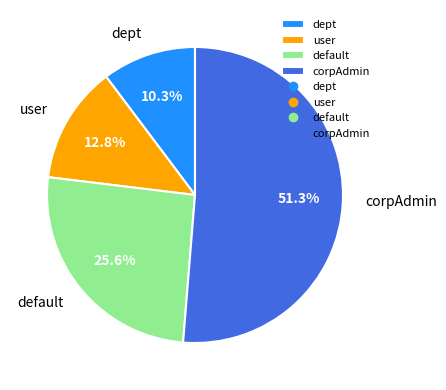

Which category has the smallest portion of the pie?

dept